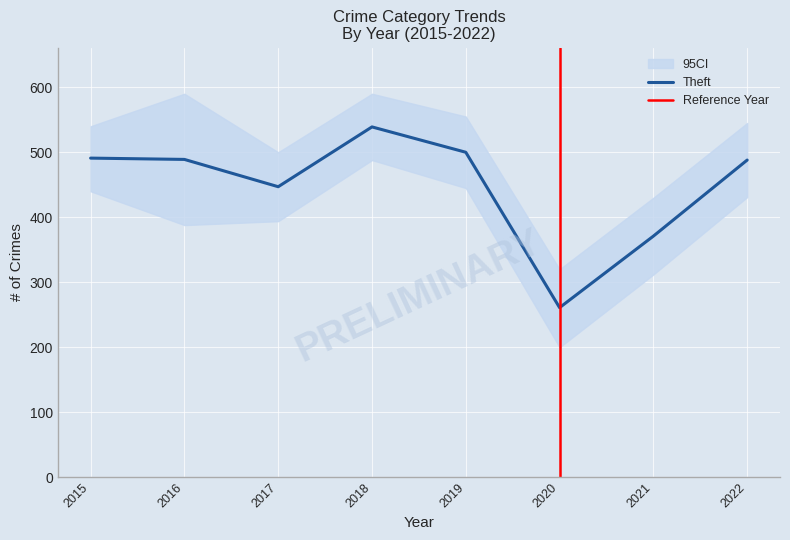

What is the minimum value for Theft?

261